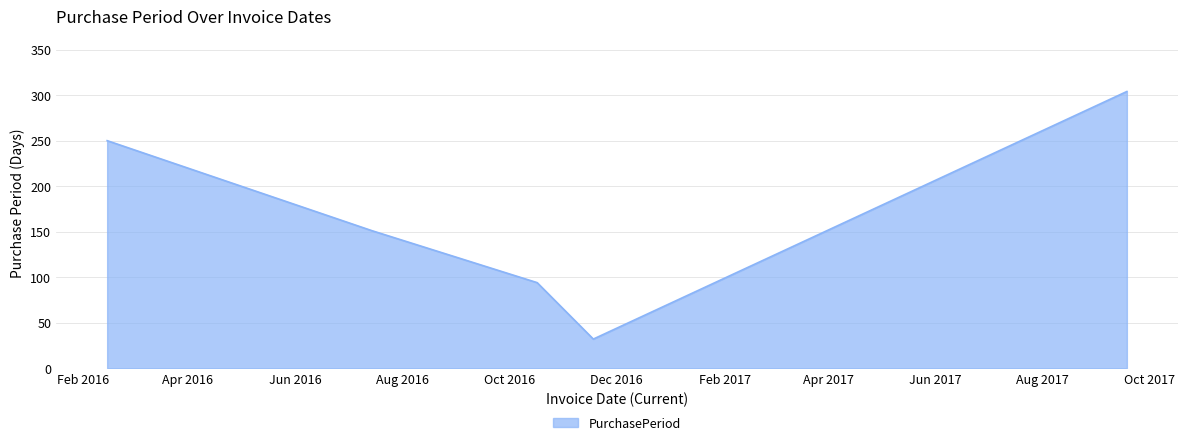

Count the number of data series in this chart.

1